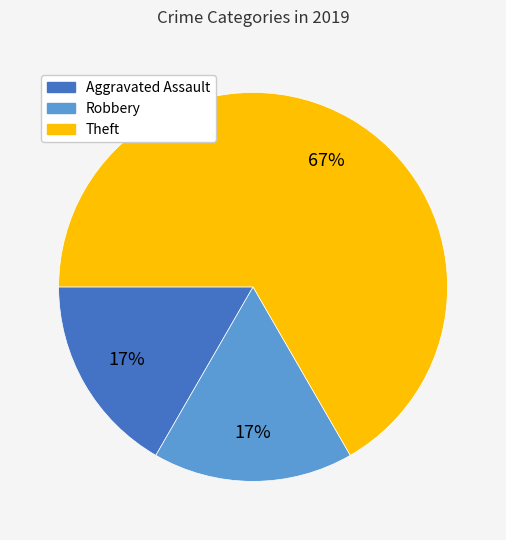

Does any single category account for the majority?

Yes